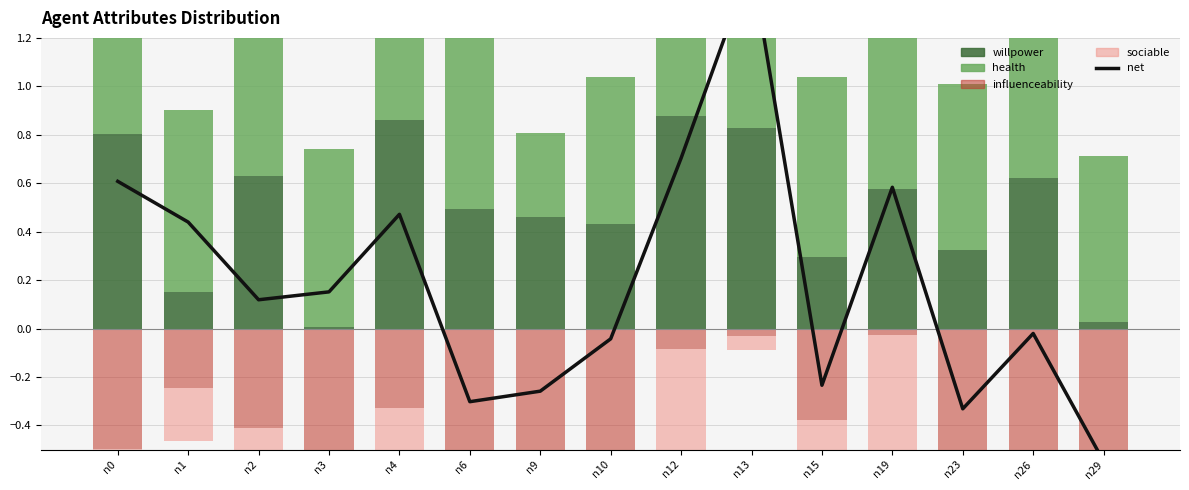

At which category is the sum across all series the highest?

n13